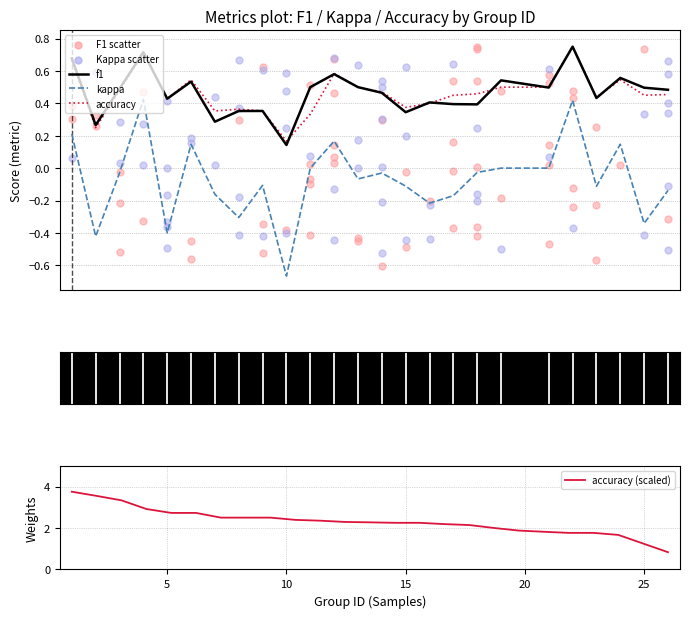

True or false: kappa and f1 intersect in this chart.

False